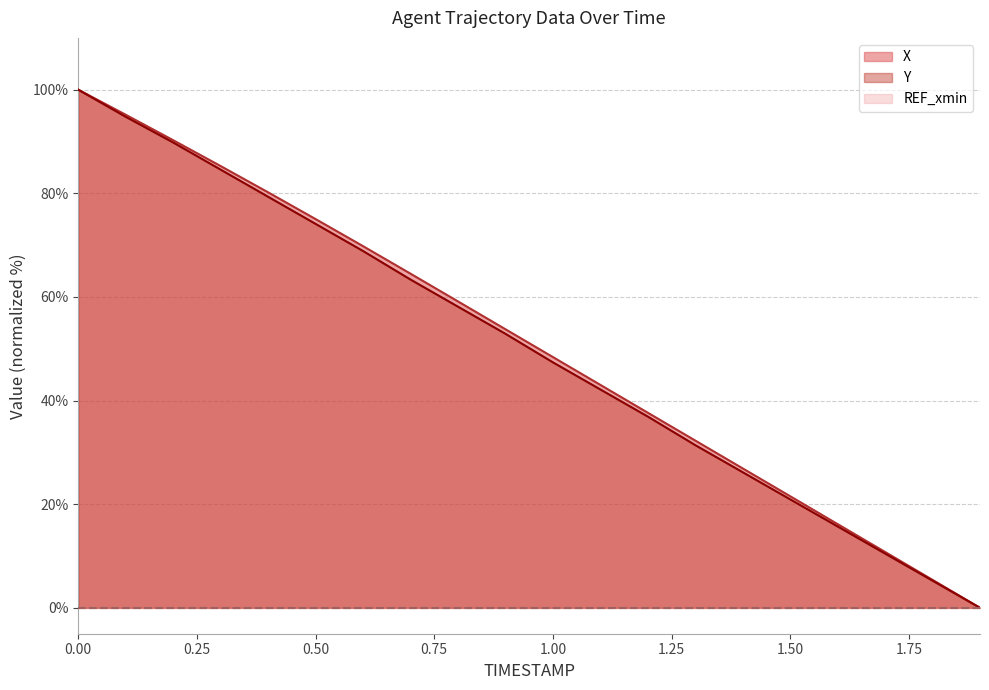

What position from the right is 0.5?

15